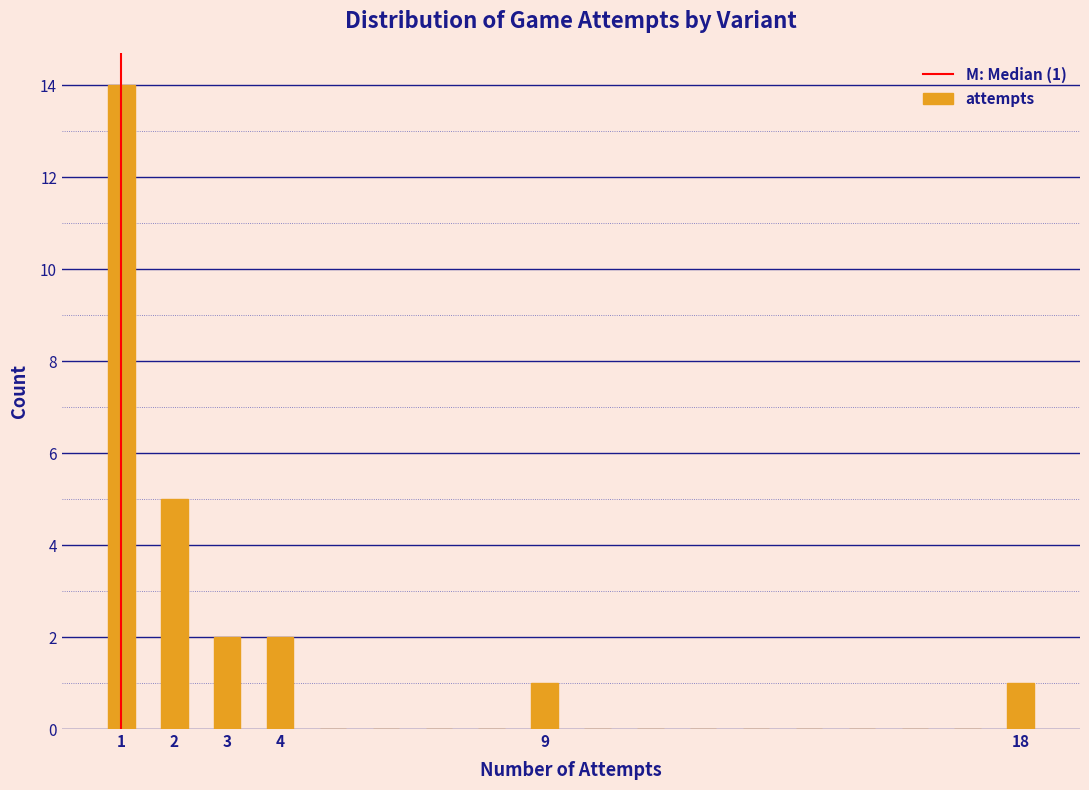

Over which range of the x-axis is the bar tallest?

0.5 to 1.5